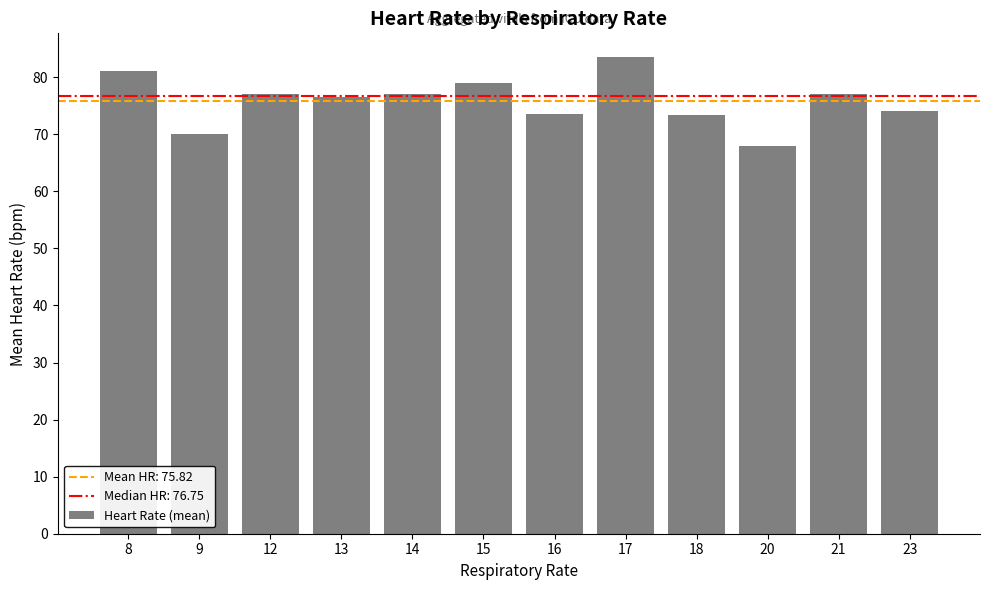

What is the difference between the maximum and minimum values?

15.5